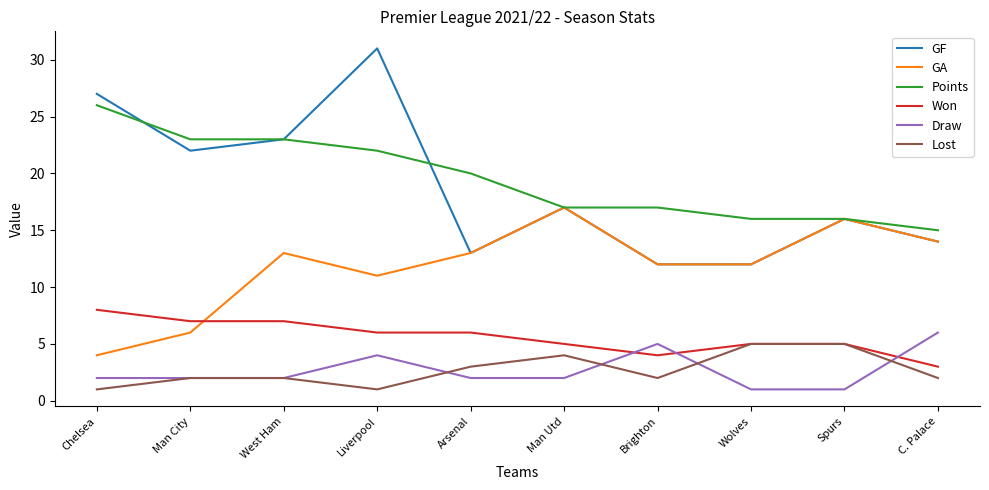

Which series has the widest spread of values?

GF